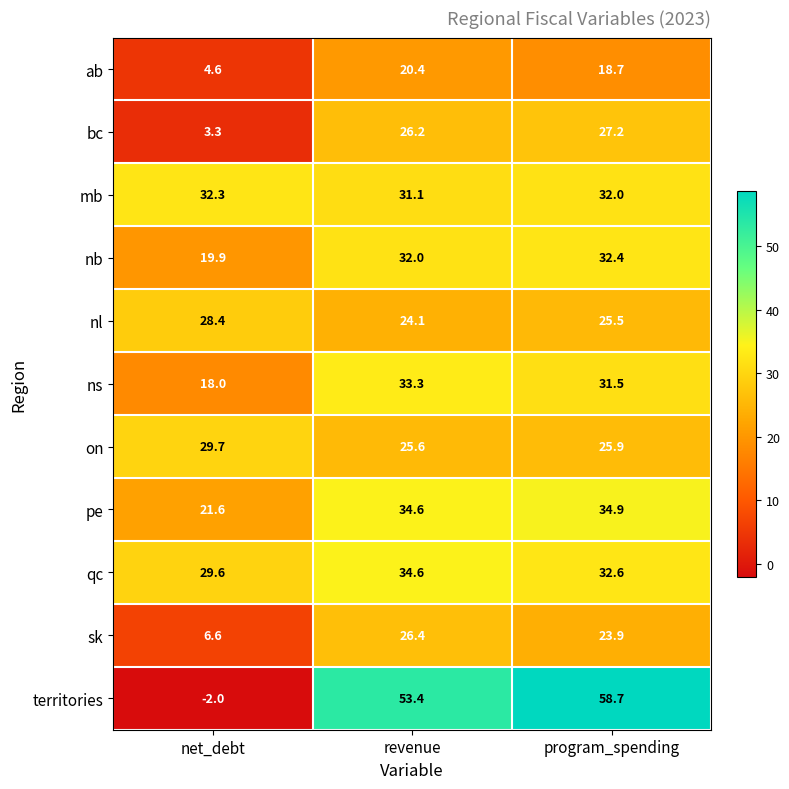

Rank the series by their maximum value, from lowest to highest.

ab, sk, bc, nl, on, mb, nb, ns, qc, pe, territories